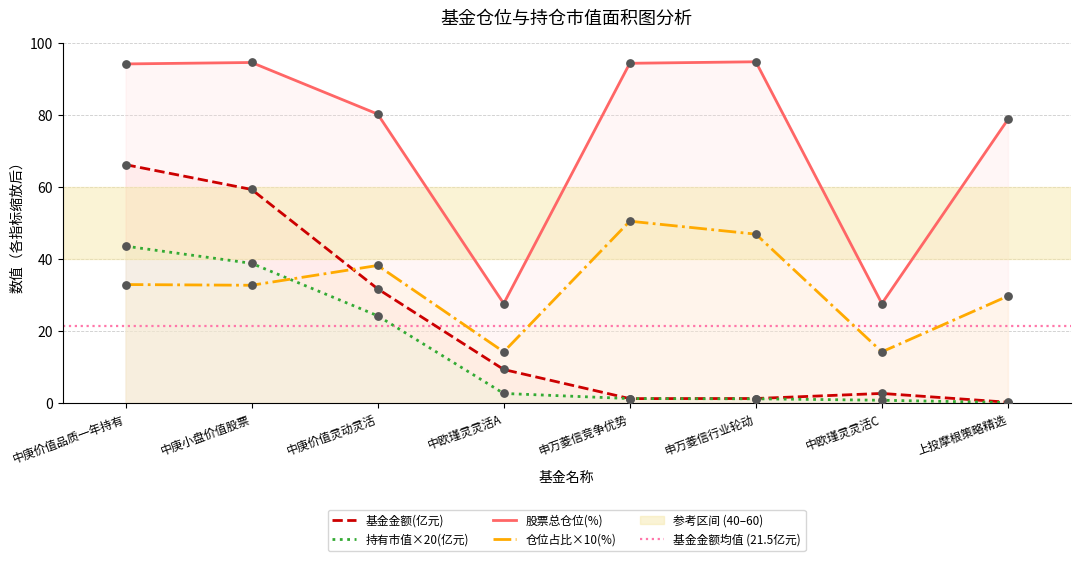

At how many categories does at least one series exceed 80?

5